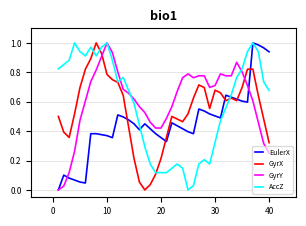

Rank the series by their average value, from highest to lowest.

GyrY, AccZ, GyrX, EulerX